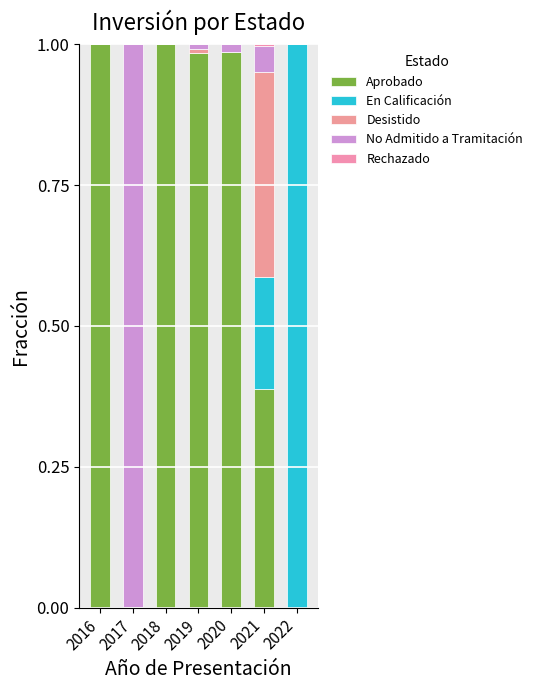

Where is Aprobado nearest to the value 0?

2017